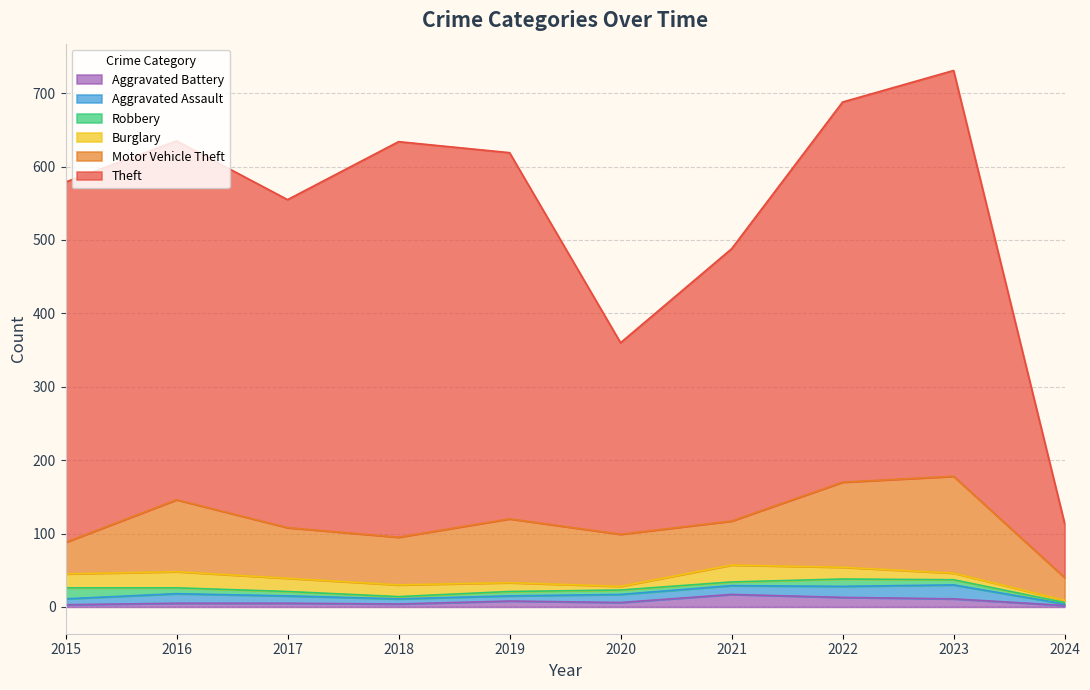

Rank the series at 2023 from highest to lowest value.

Theft, Motor Vehicle Theft, Aggravated Assault, Aggravated Battery, Burglary, Robbery